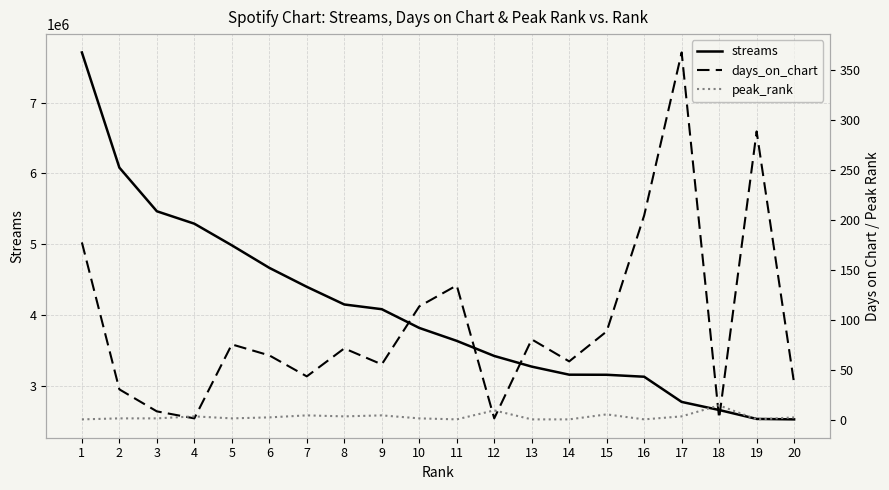

What value does the streams series have at 19, to the nearest 100?

2530100